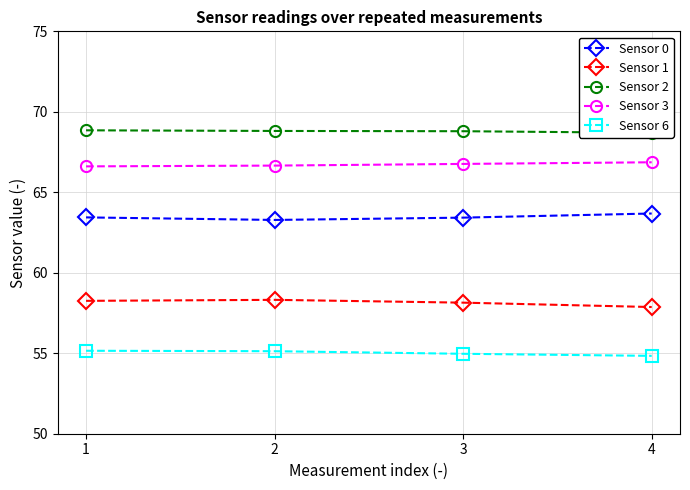

Count the number of data series in this chart.

5